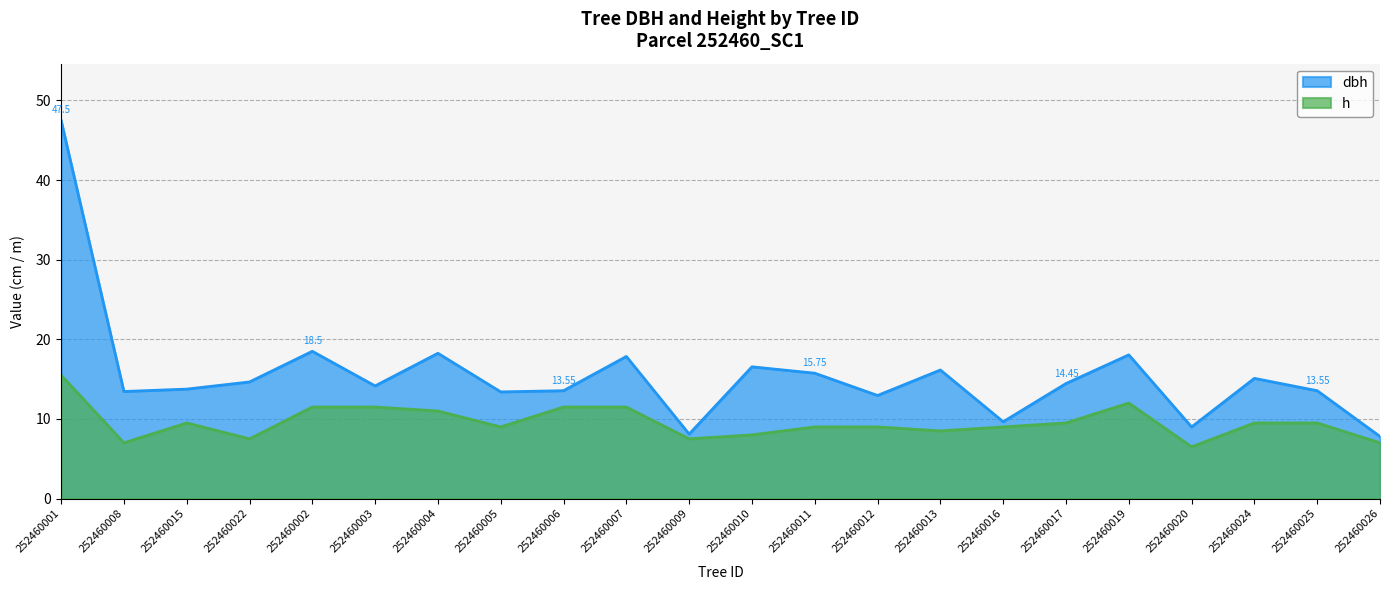

In h, how many points are higher than both neighbors (excluding endpoints)?

2